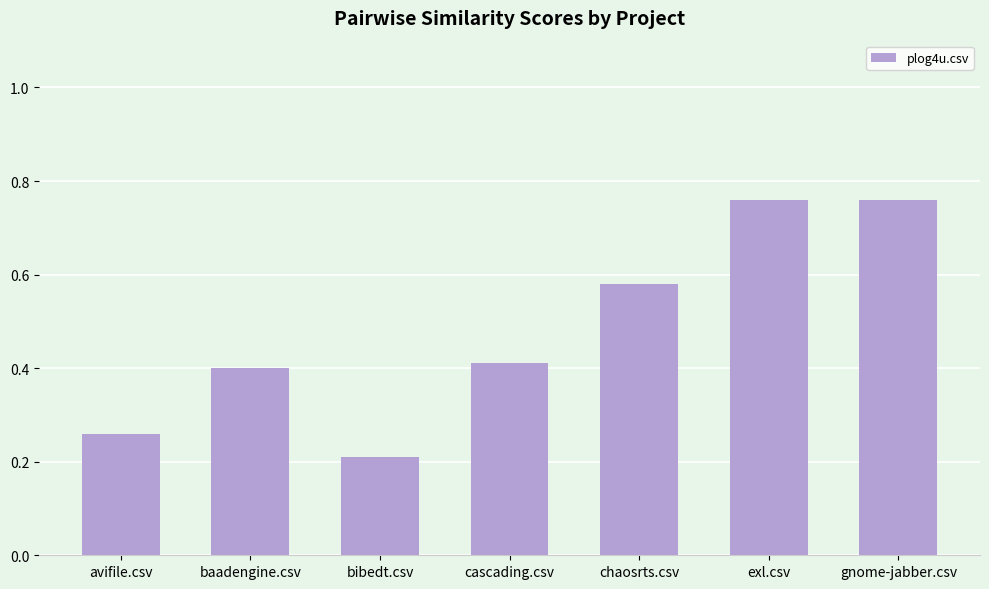

At which label is the value closest to 0?

bibedt.csv